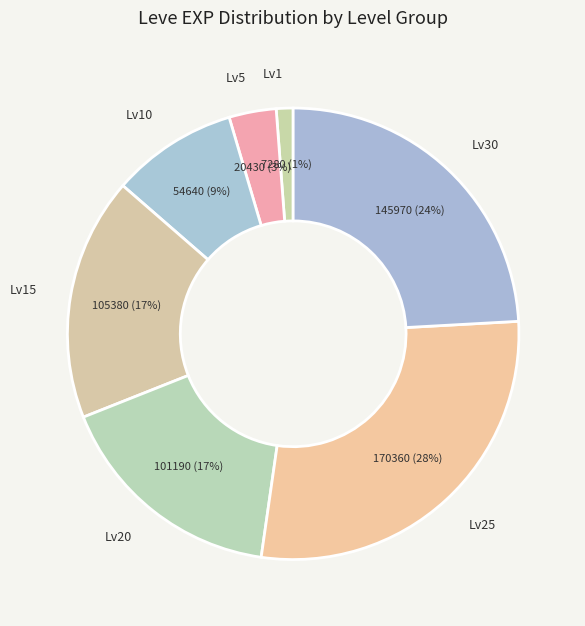

True or false: Lv1 accounts for 8% of the total.

False